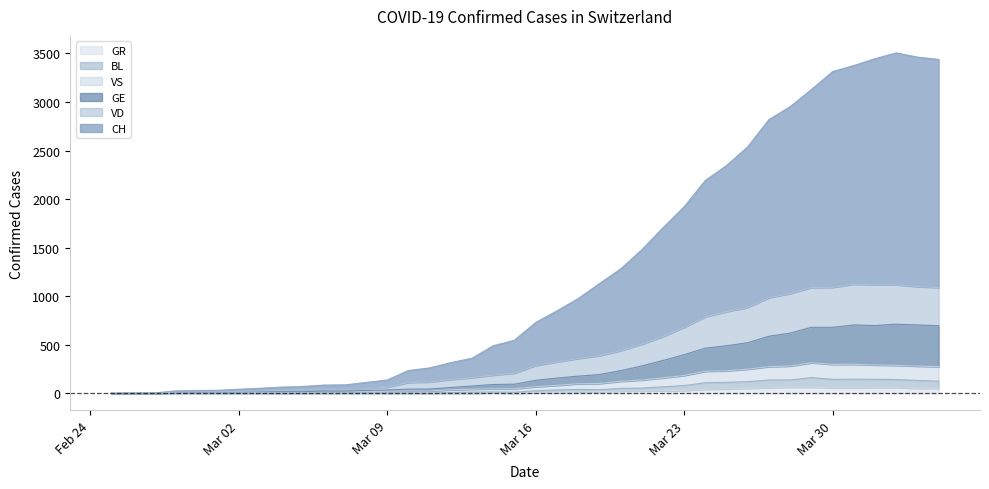

Which label corresponds to the largest value in the chart?

2020-04-02